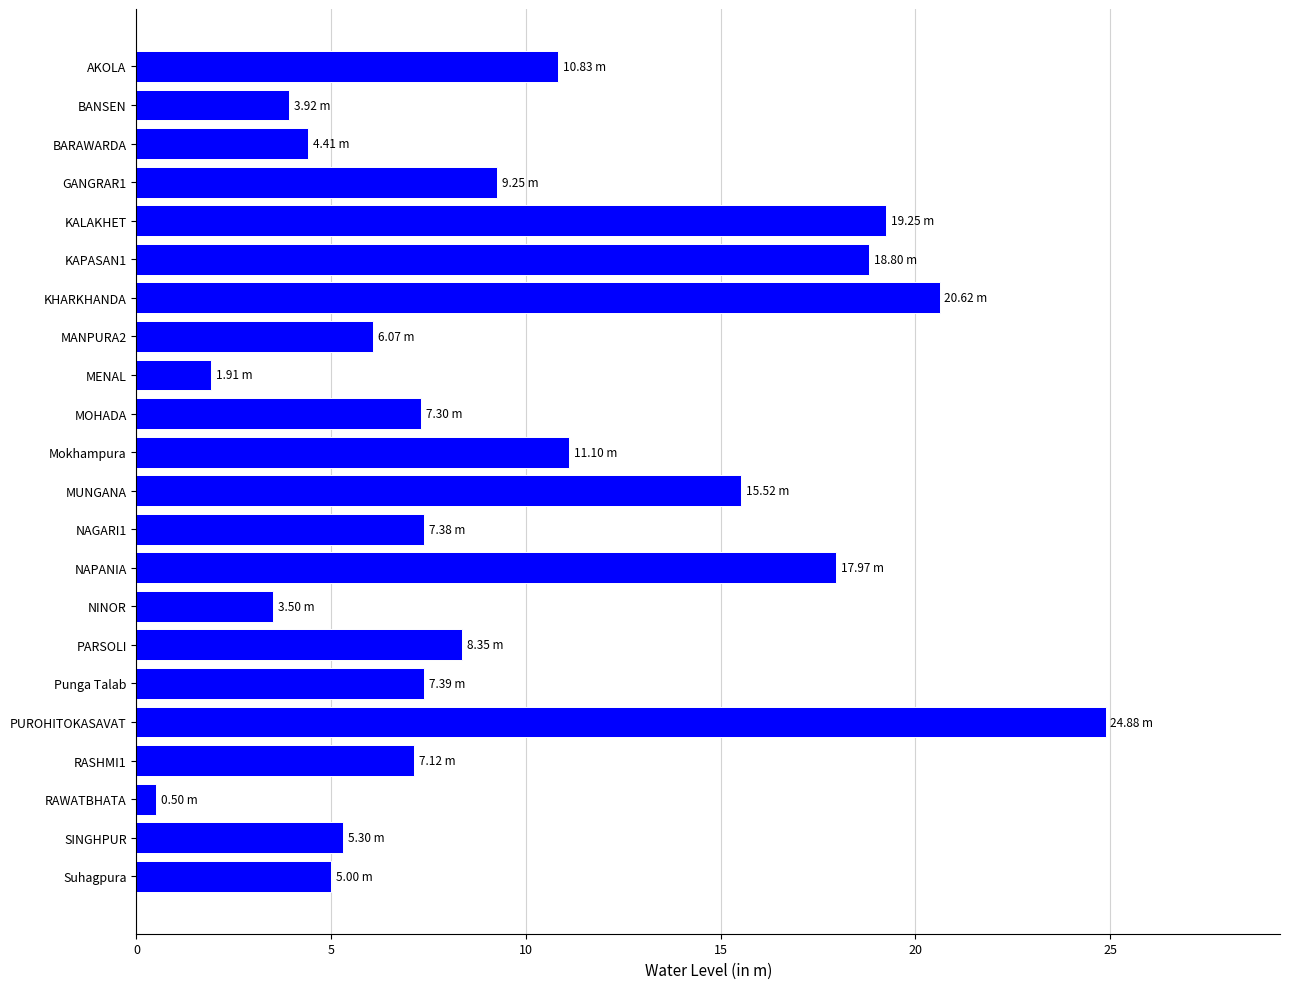

What is the label of the 10th bar from the top?

MOHADA